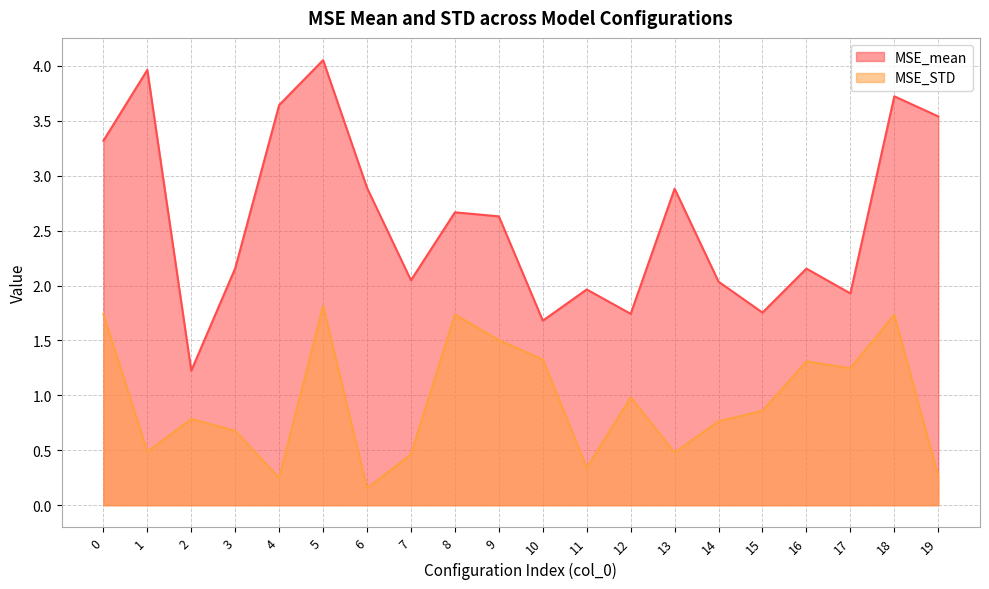

What is the sum of all MSE_mean values?

52.0